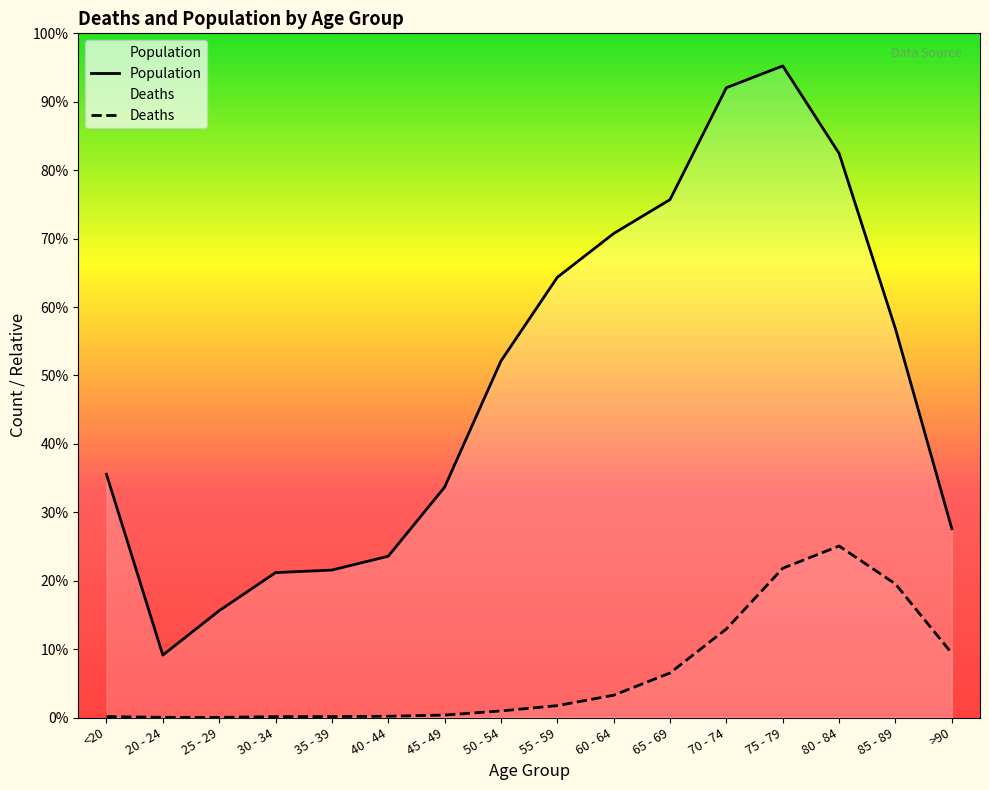

What is the label of the 14th point from the right?

25 - 29